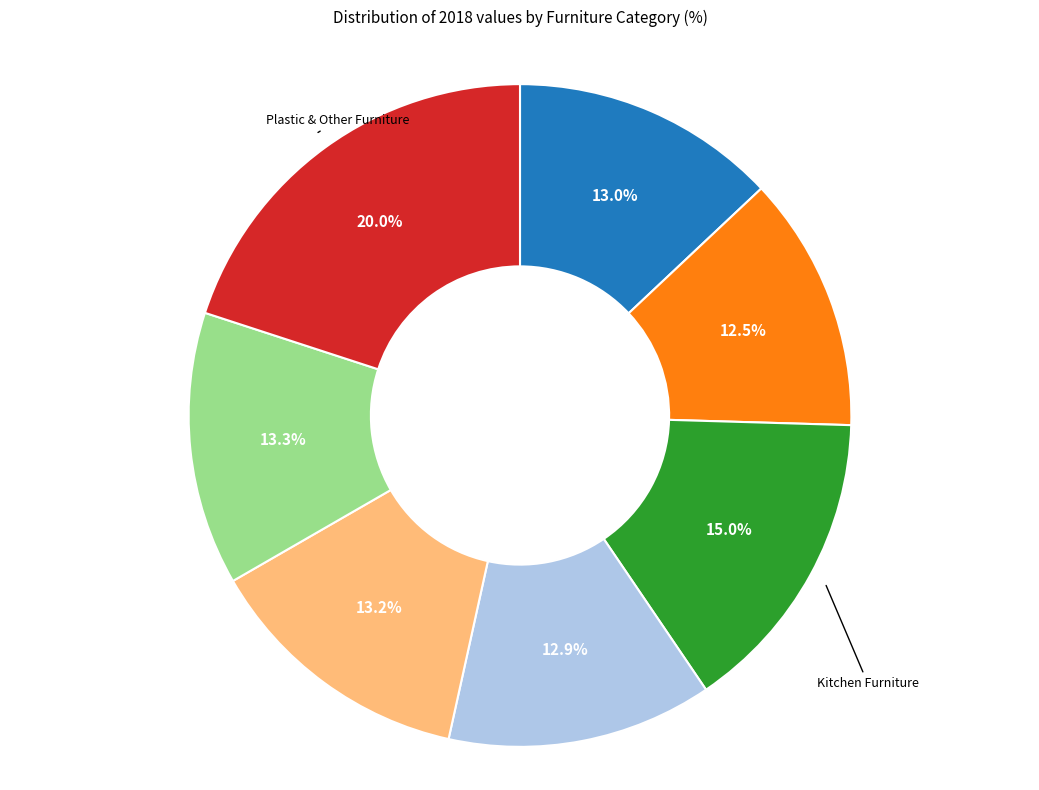

Is there any slice that represents more than half of the pie?

No